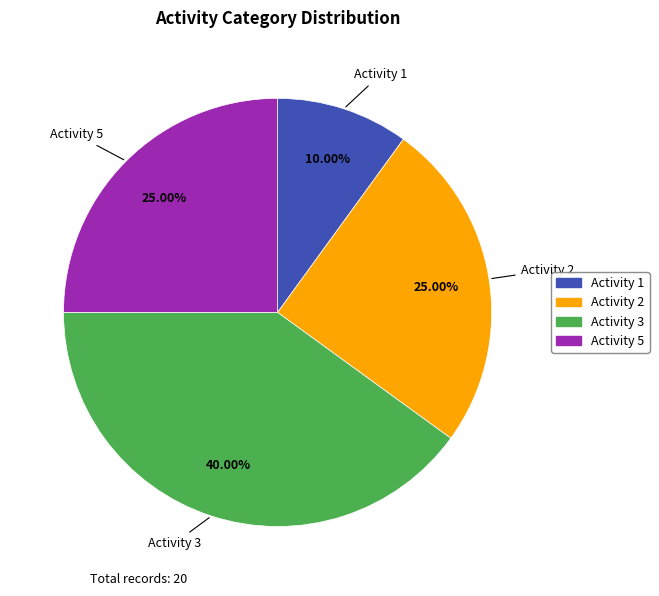

Does any single category account for the majority?

No